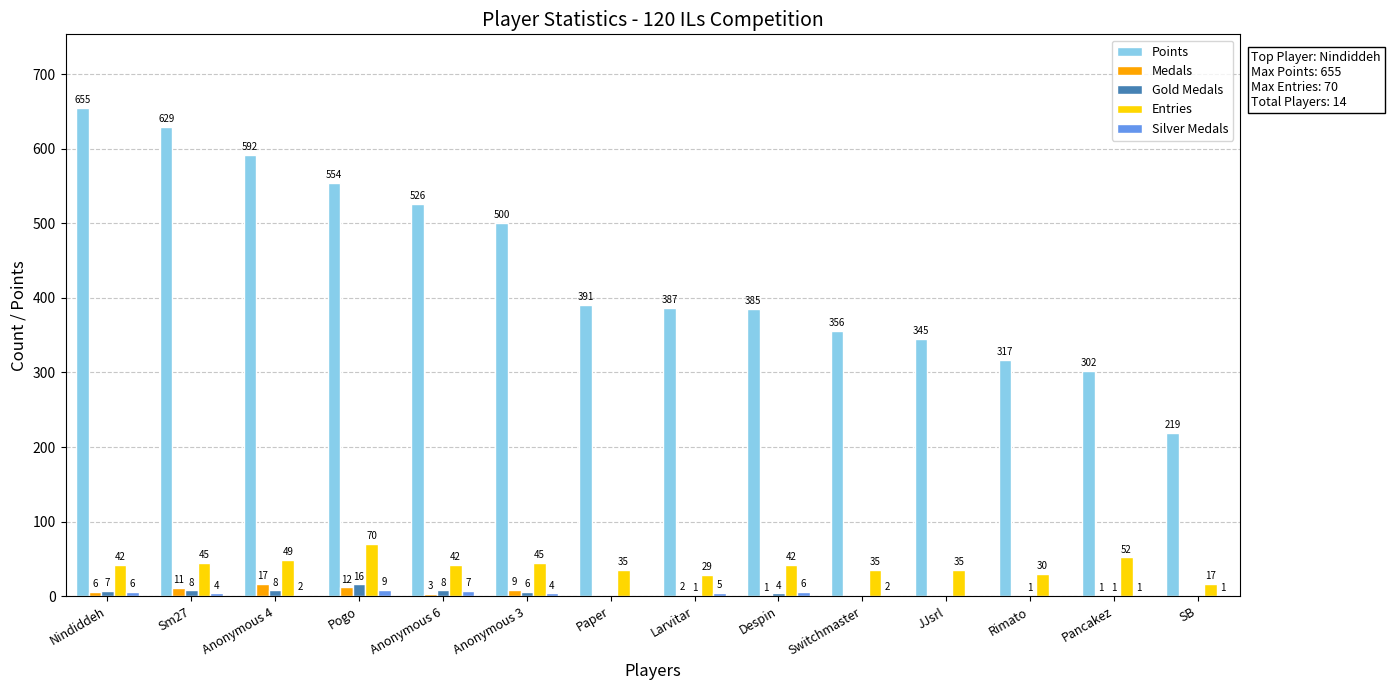

Reading left to right, list all the values displayed in this chart.

Points: Nindiddeh=655	Sm27=629	Anonymous 4=592	Pogo=554	Anonymous 6=526	Anonymous 3=500	Paper=391	Larvitar=387	Despin=385	Switchmaster=356	JJsrl=345	Rimato=317	Pancakez=302	SB=219
Medals: Nindiddeh=6	Sm27=11	Anonymous 4=17	Pogo=12	Anonymous 6=3	Anonymous 3=9	Paper=0	Larvitar=2	Despin=1	Switchmaster=0	JJsrl=0	Rimato=0	Pancakez=1	SB=0
Gold Medals: Nindiddeh=7	Sm27=8	Anonymous 4=8	Pogo=16	Anonymous 6=8	Anonymous 3=6	Paper=0	Larvitar=1	Despin=4	Switchmaster=0	JJsrl=0	Rimato=1	Pancakez=1	SB=0
Entries: Nindiddeh=42	Sm27=45	Anonymous 4=49	Pogo=70	Anonymous 6=42	Anonymous 3=45	Paper=35	Larvitar=29	Despin=42	Switchmaster=35	JJsrl=35	Rimato=30	Pancakez=52	SB=17
Silver Medals: Nindiddeh=6	Sm27=4	Anonymous 4=2	Pogo=9	Anonymous 6=7	Anonymous 3=4	Paper=0	Larvitar=5	Despin=6	Switchmaster=2	JJsrl=0	Rimato=0	Pancakez=1	SB=1